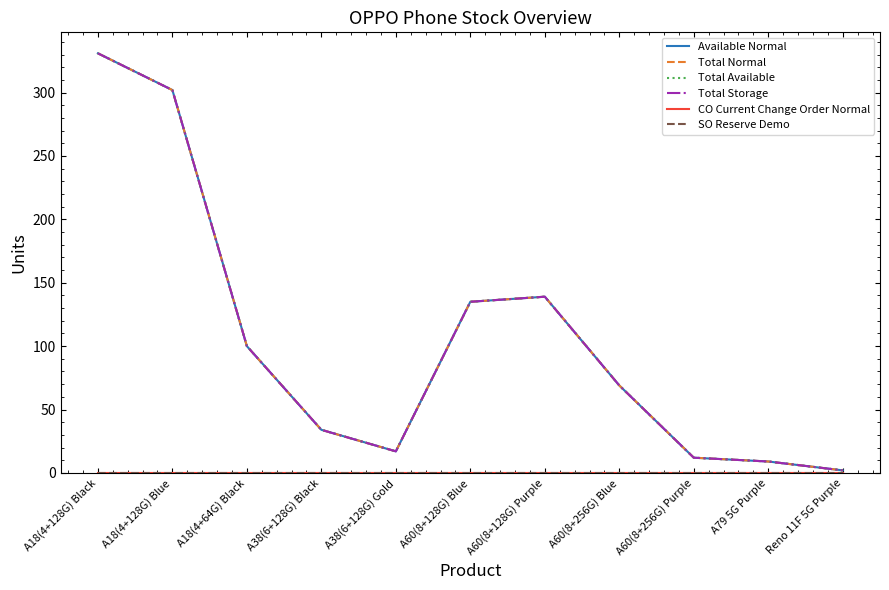

Does the chart display data point markers on the line(s)?

No